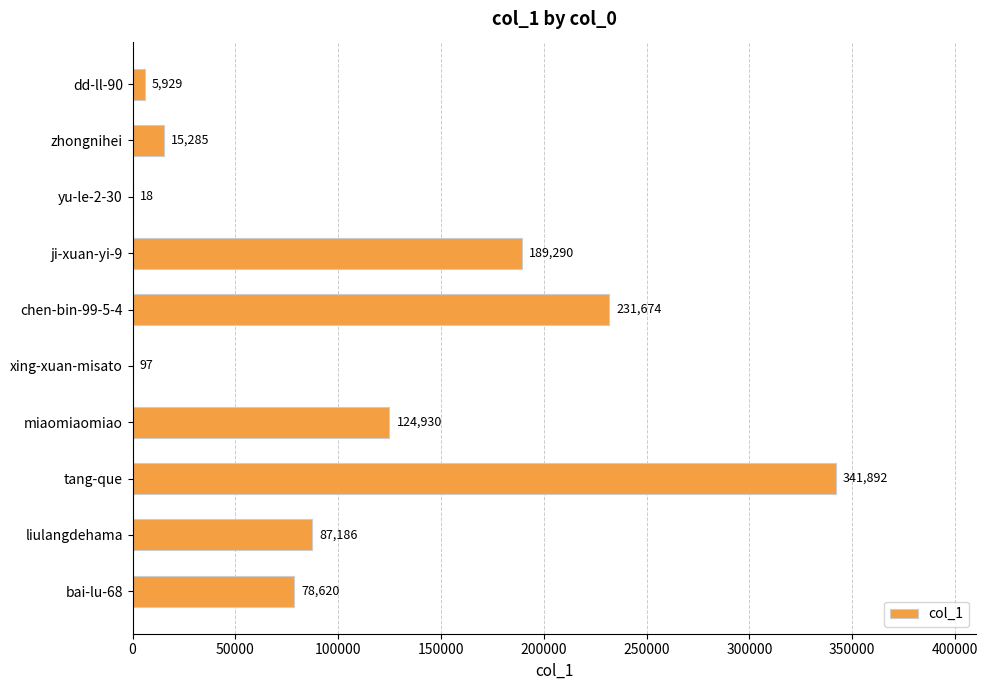

Reading bottom to top, what are all the values shown in this chart?

bai-lu-68=78620	liulangdehama=87186	tang-que=341892	miaomiaomiao=124930	xing-xuan-misato=97	chen-bin-99-5-4=231674	ji-xuan-yi-9=189290	yu-le-2-30=18	zhongnihei=15285	dd-ll-90=5929